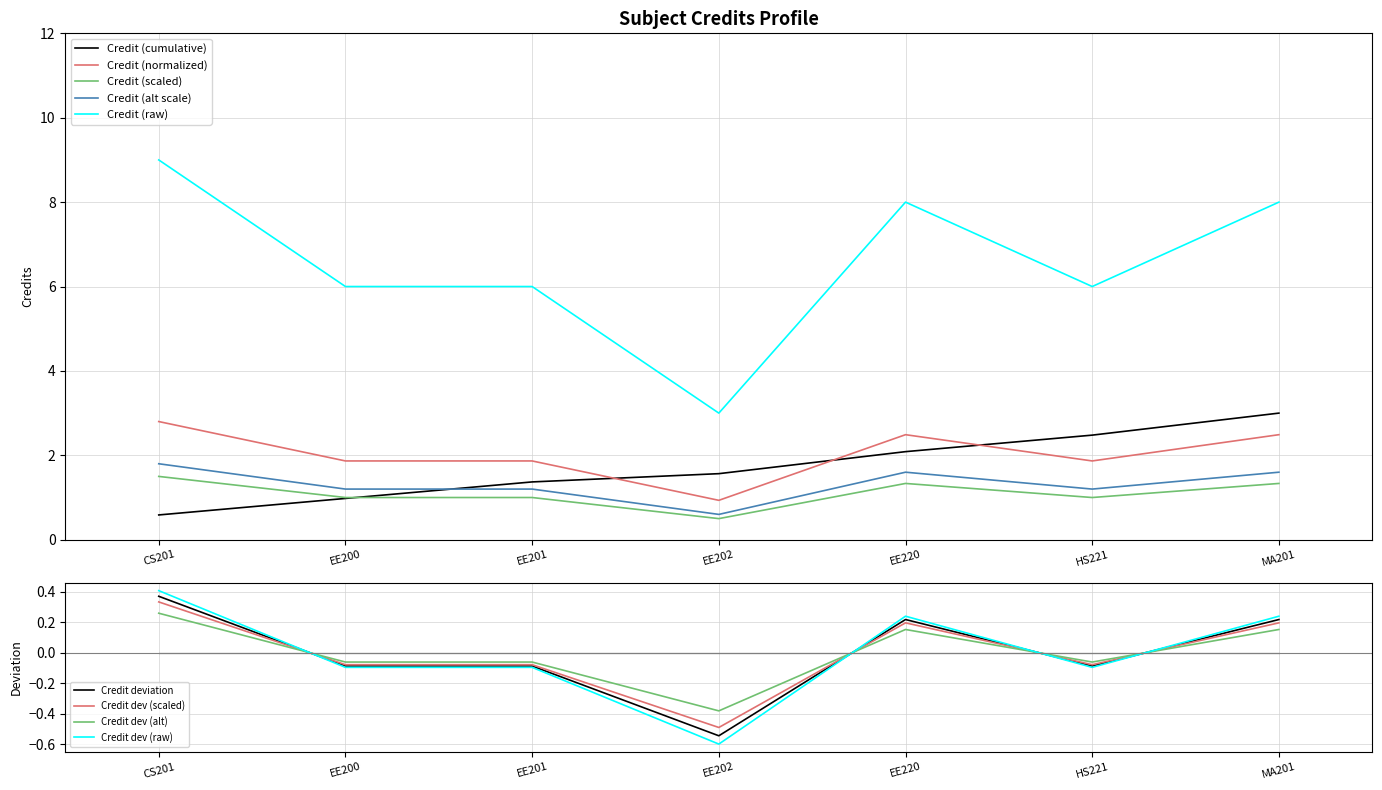

How many data points are less than 1?

1